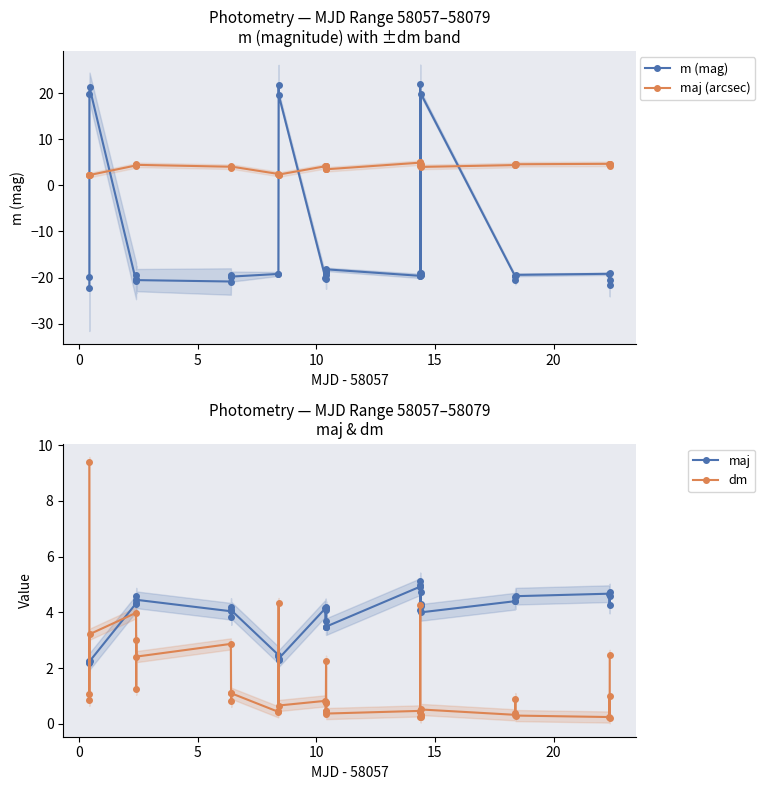

True or false: m (mag) has more than 1 interior local peaks.

True